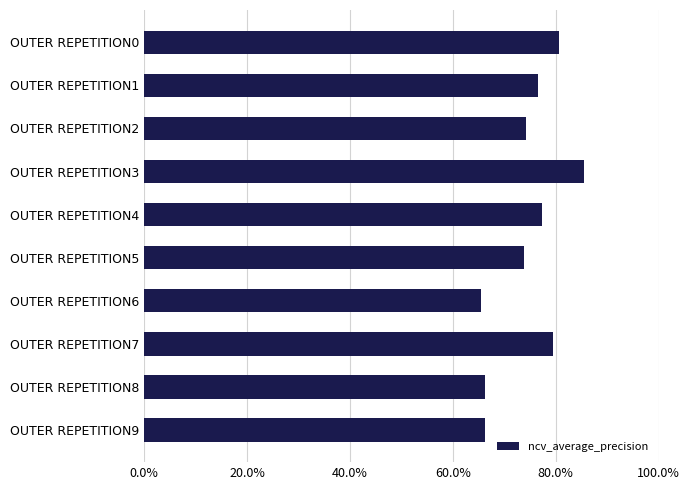

Are the bars horizontal?

Yes